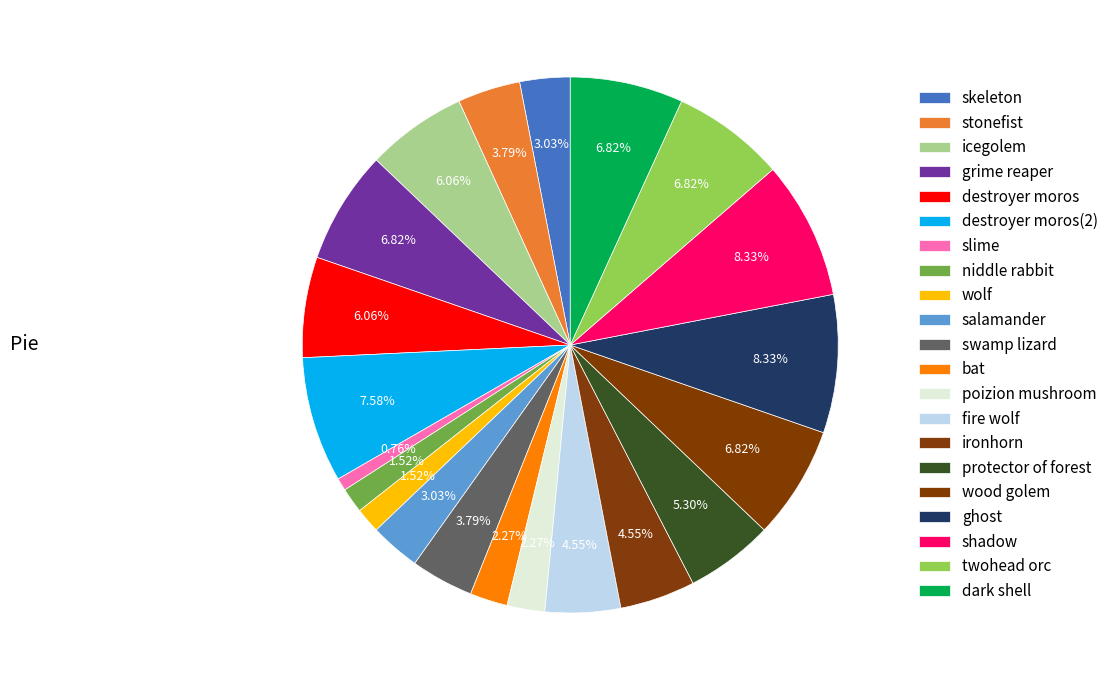

Between ironhorn and shadow, which is larger?

shadow